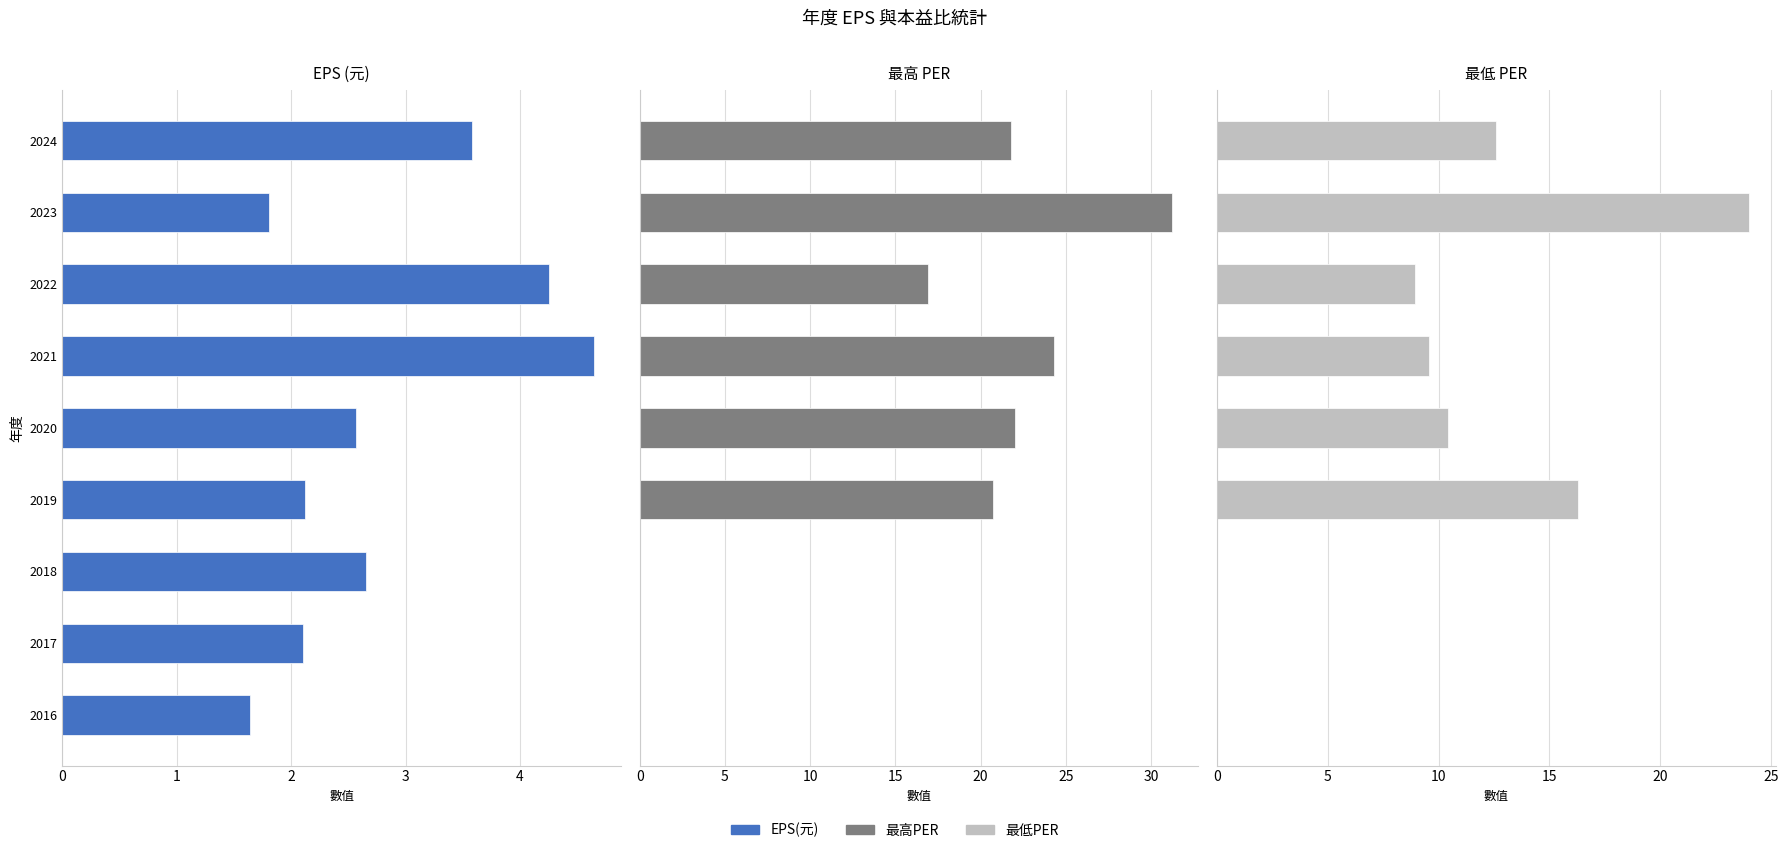

Which series changed the most between 2 and 6?

最高PER